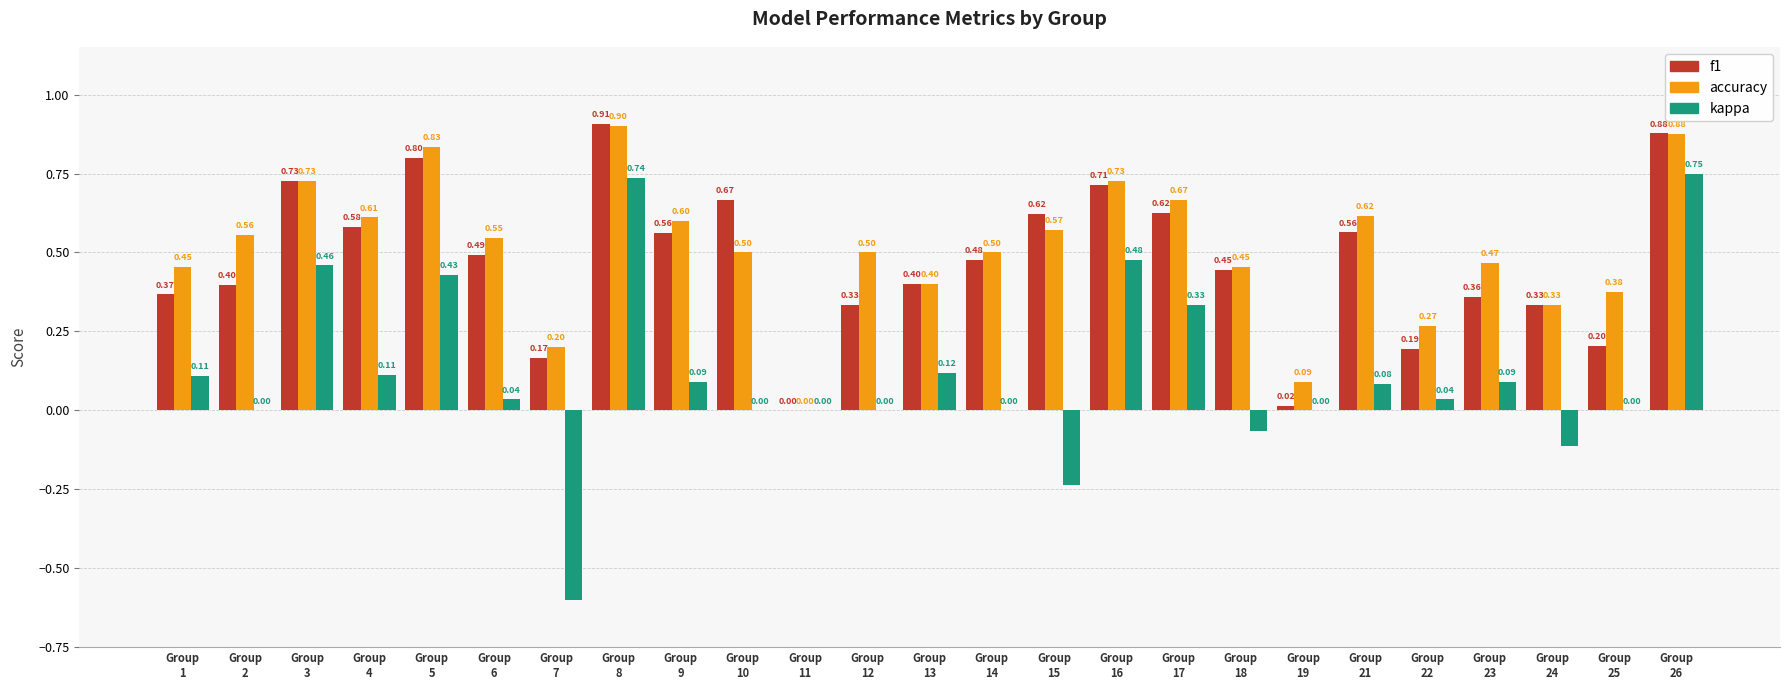

Which series has the largest total across all categories?

accuracy